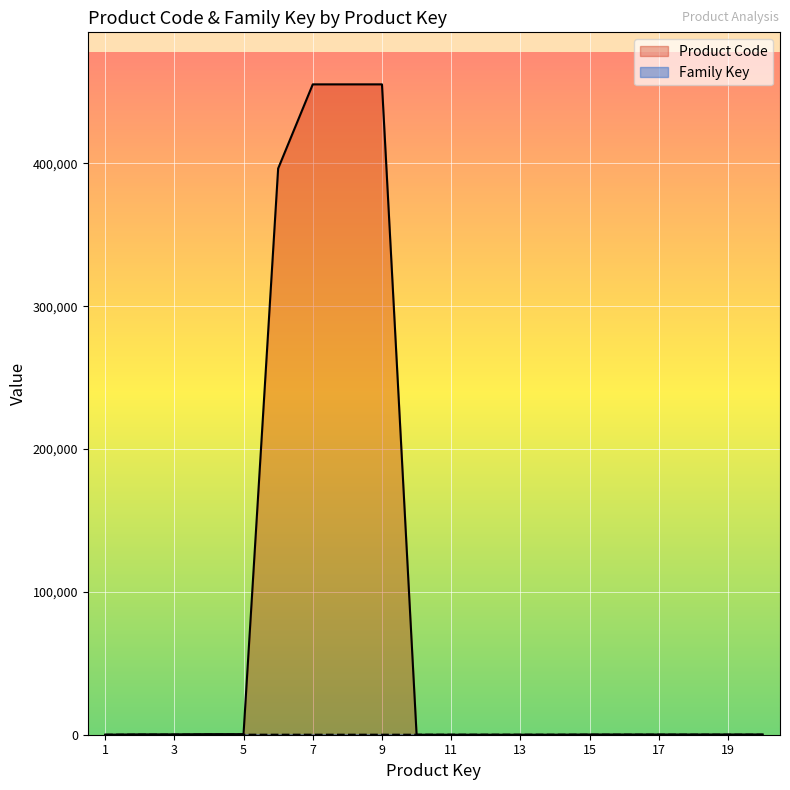

What are all the series names shown in the legend?

Product Code, Family Key